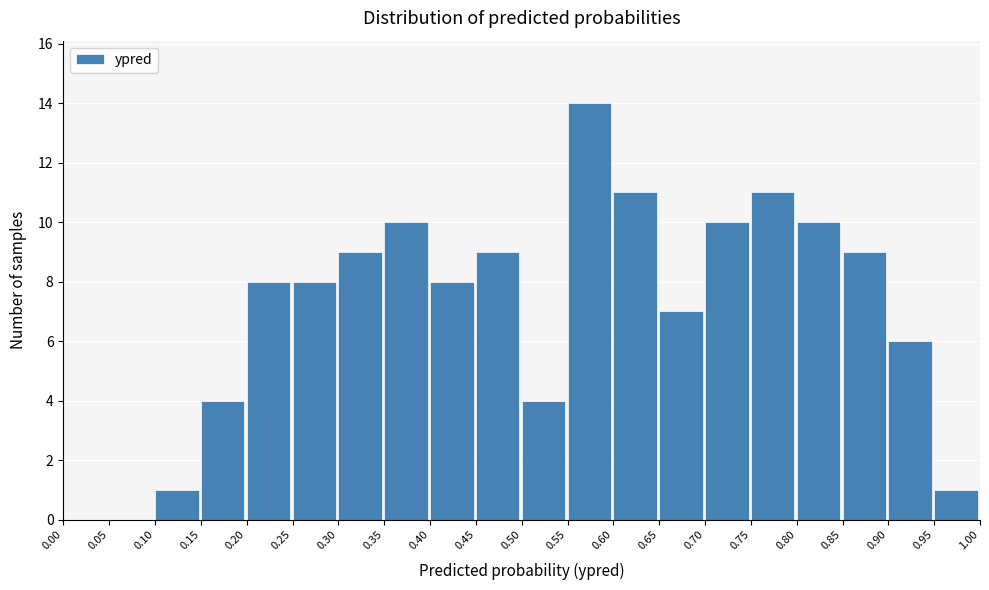

Reading left to right, list every bar in this chart as the range it spans on the x-axis followed by its height. The values are not printed on the chart, so give them approximately, as read against the axis.

0.00 to 0.05: 0
0.05 to 0.10: 0
0.10 to 0.15: 1
0.15 to 0.20: 4
0.20 to 0.25: 8
0.25 to 0.30: 8
0.30 to 0.35: 9
0.35 to 0.40: 10
0.40 to 0.45: 8
0.45 to 0.50: 9
0.50 to 0.55: 4
0.55 to 0.60: 14
0.60 to 0.65: 11
0.65 to 0.70: 7
0.70 to 0.75: 10
0.75 to 0.80: 11
0.80 to 0.85: 10
0.85 to 0.90: 9
0.90 to 0.95: 6
0.95 to 1.00: 1